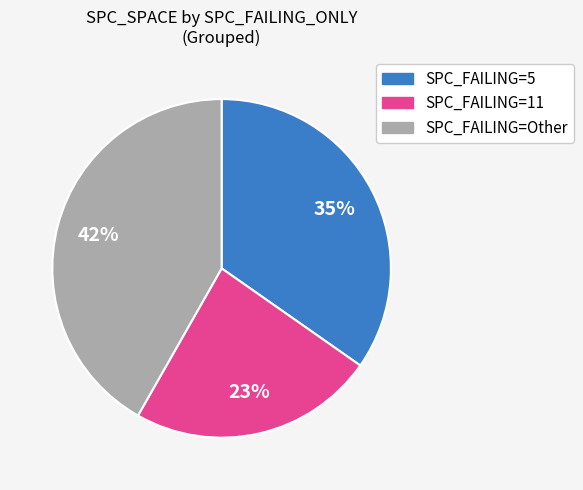

Is there any slice that represents more than half of the pie?

No